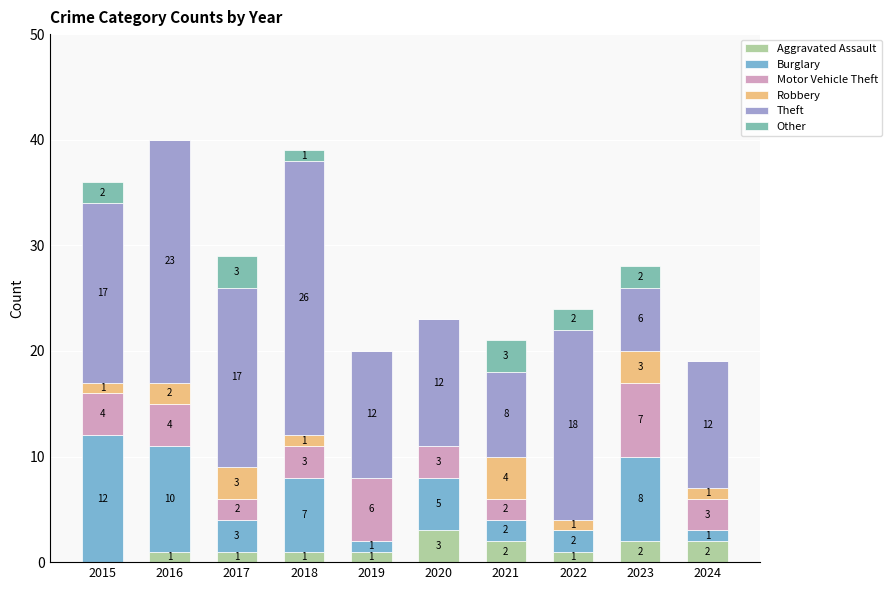

At how many categories does at least one series exceed 21?

2